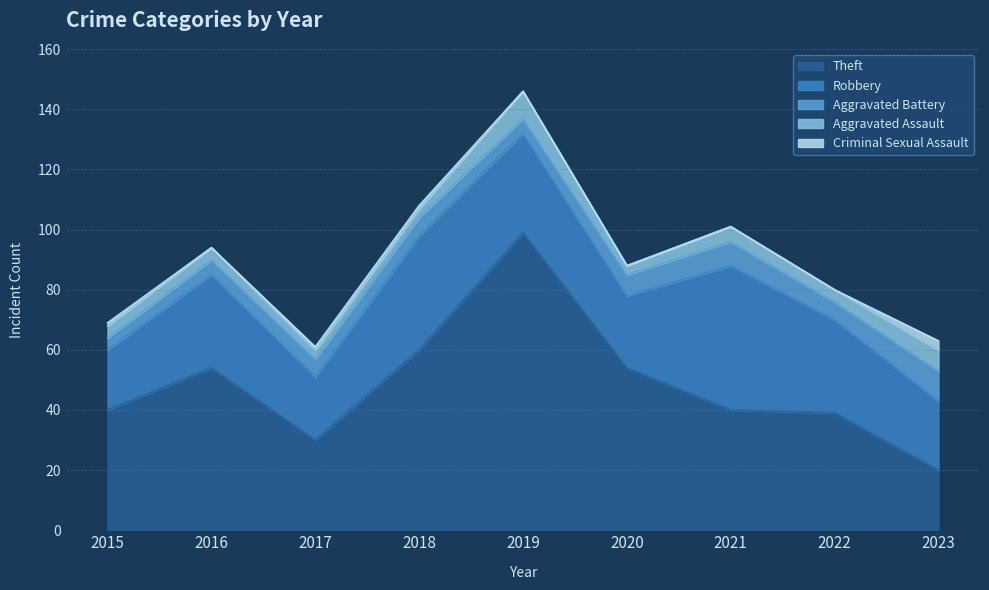

The value of Aggravated Assault at 2023 is 7. True or false?

True